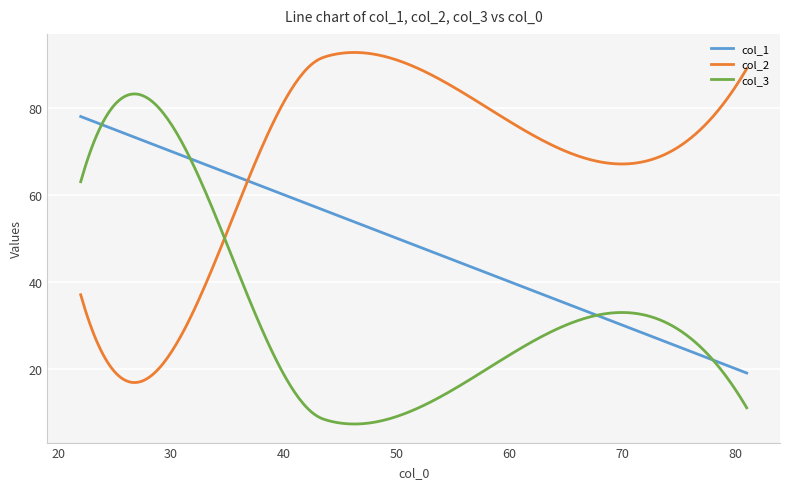

What is the minimum value for col_2?

16.8